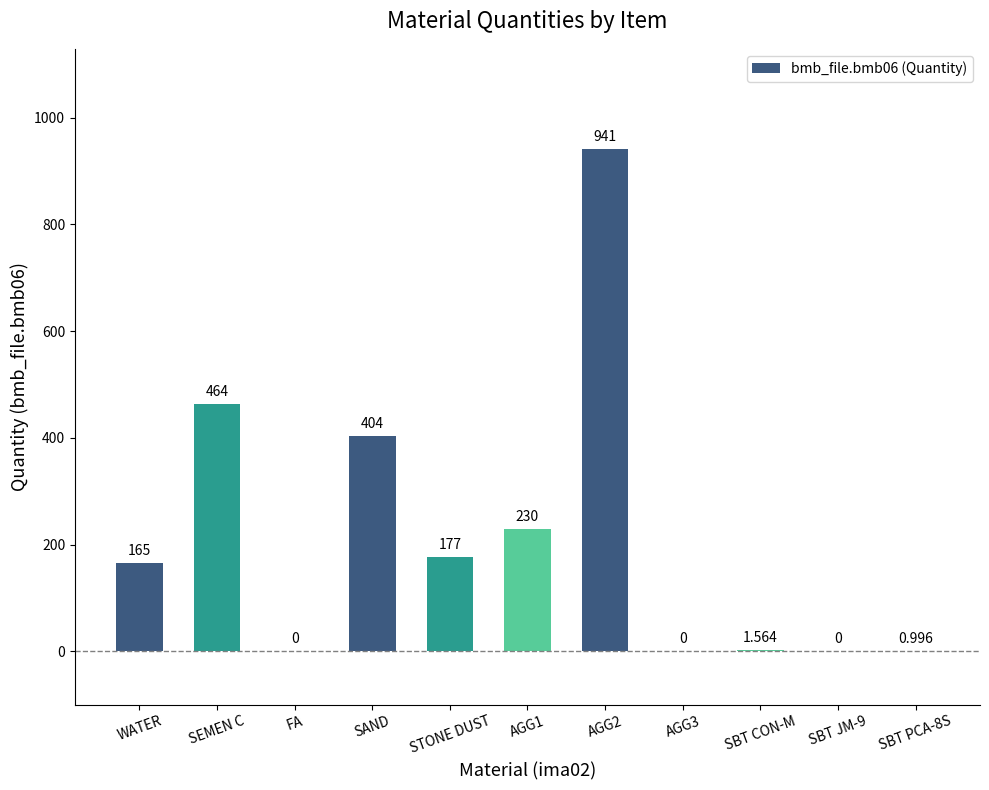

What is the maximum value shown in the chart?

941.0